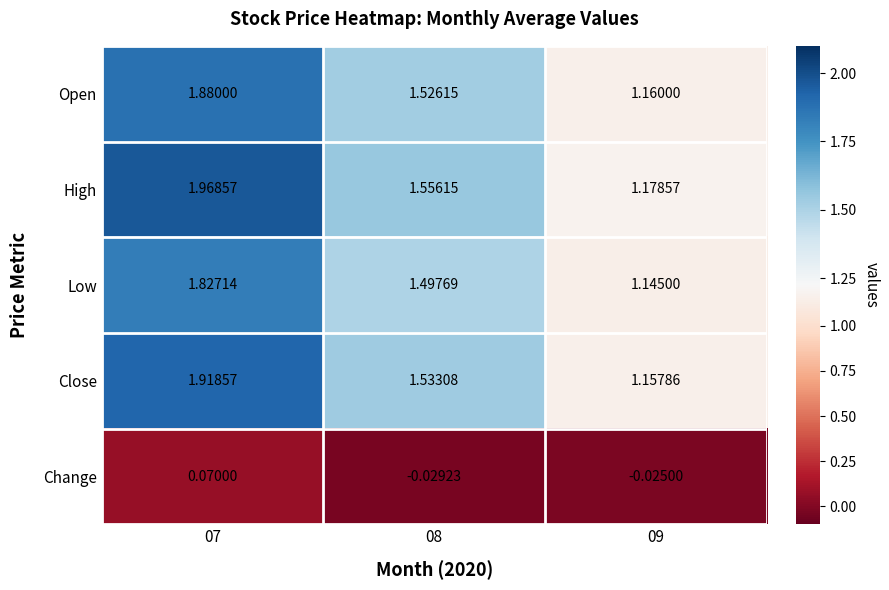

Is the value of Low at 07 greater than the value of Change at 07?

Yes